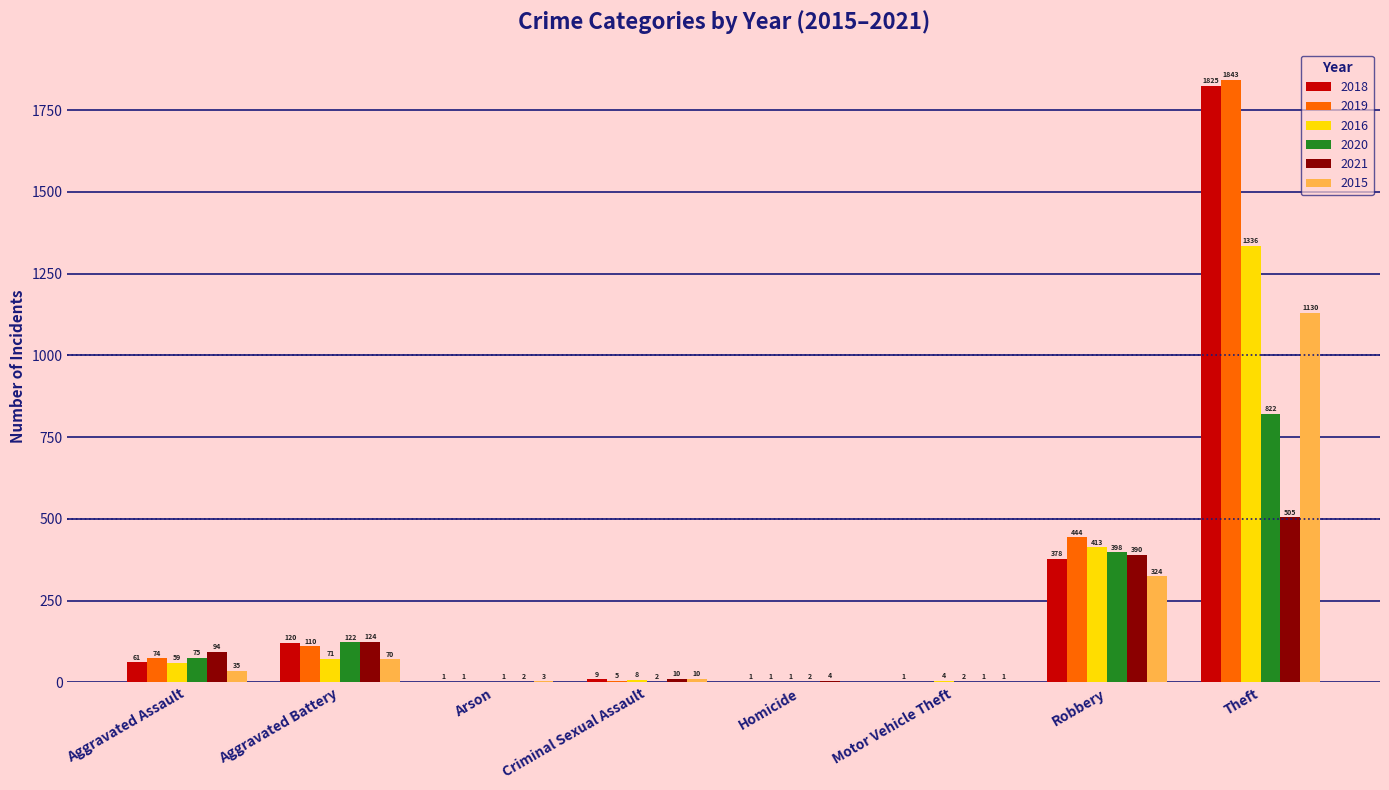

Is the value of 2019 at Arson greater than the value of 2020 at Aggravated Assault?

No